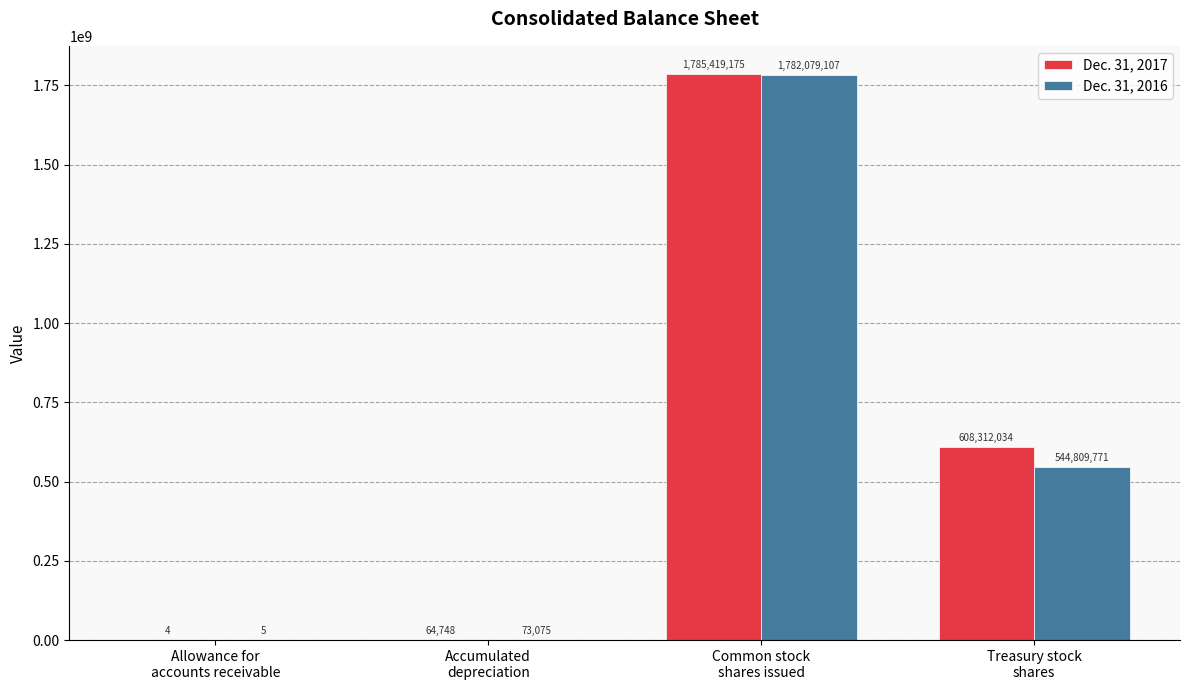

Which series has the widest spread of values?

Dec. 31, 2017